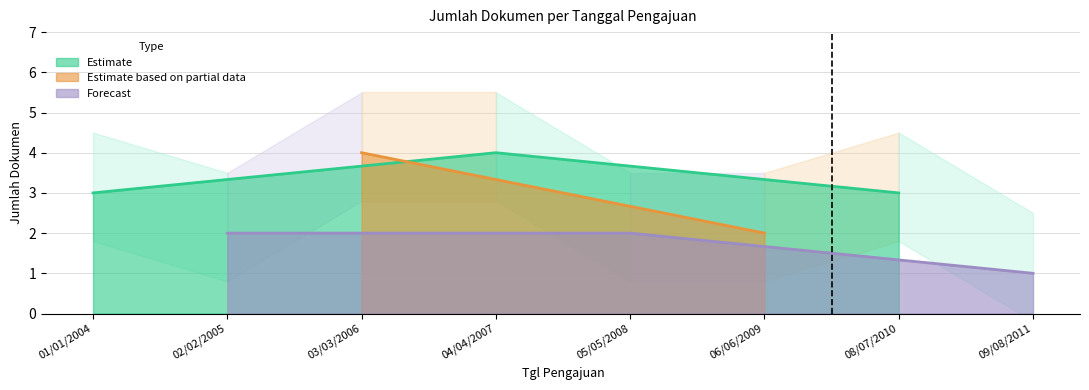

The Estimate series shows 2 at 04/04/2007. True or false?

False